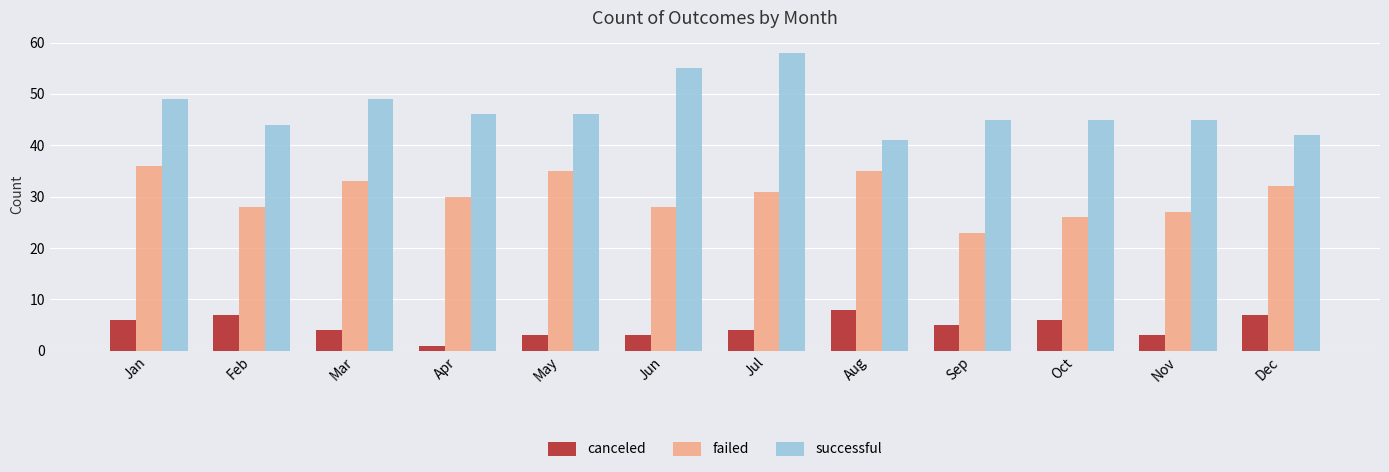

True or false: failed has a value of 31 at Jul.

True